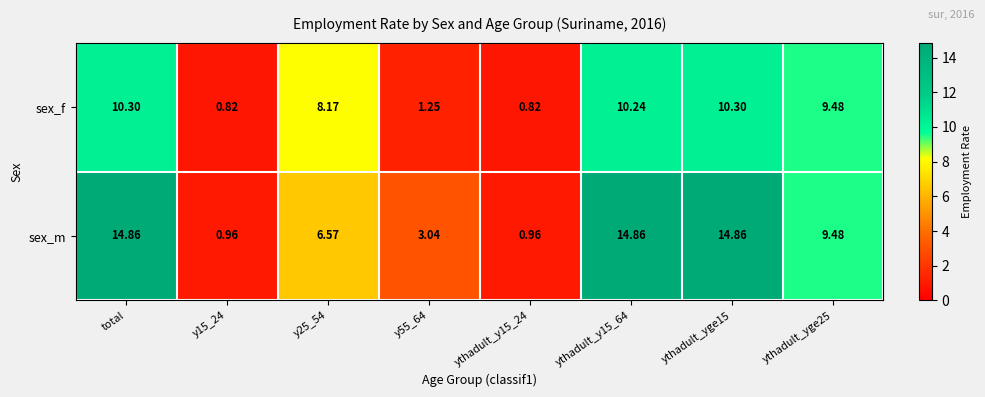

At which label does sex_m first exceed 9?

total